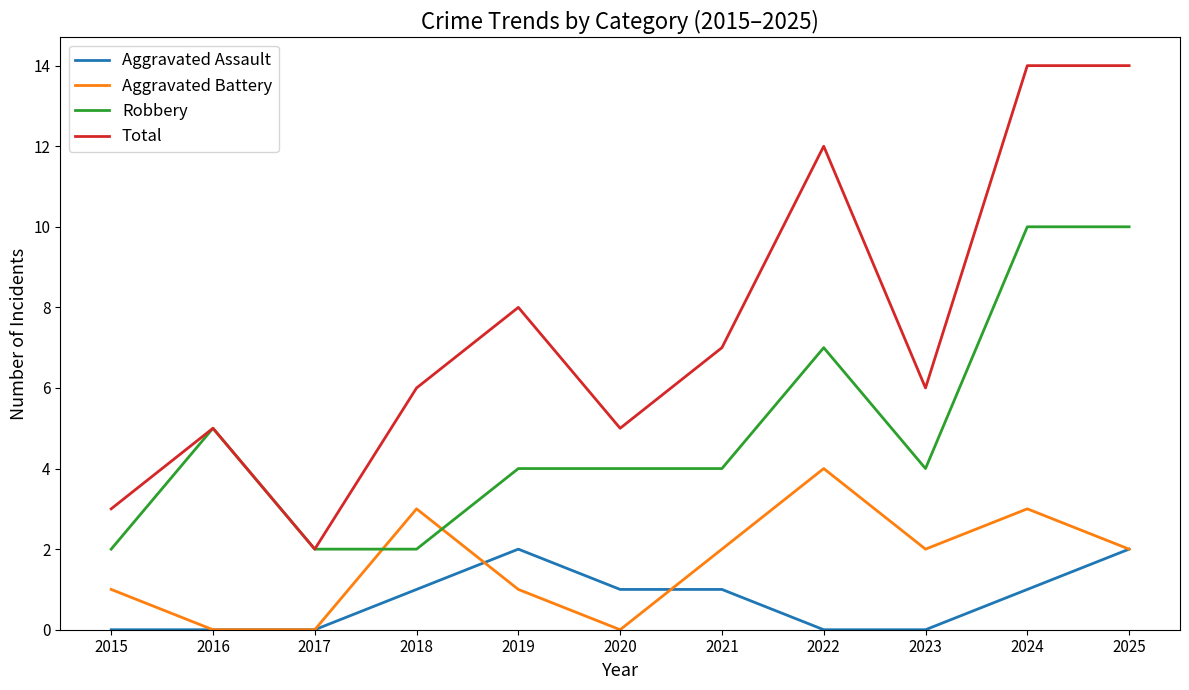

Does the chart have visible grid lines?

No